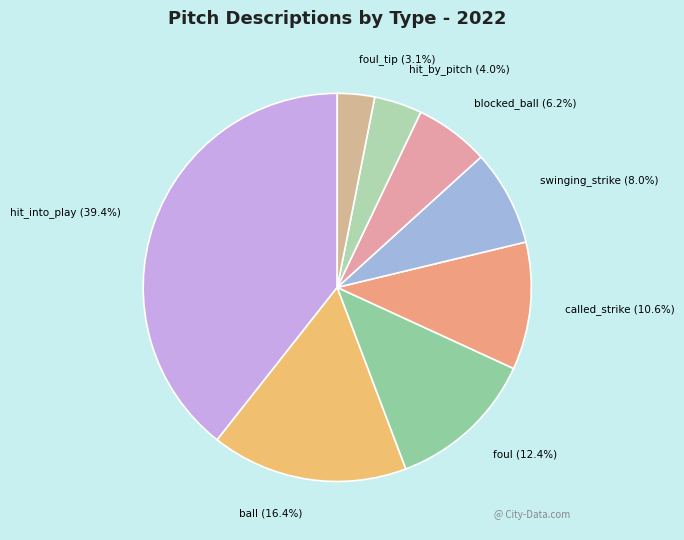

To the nearest percent, what is the difference between the largest and smallest slice percentages?

36%